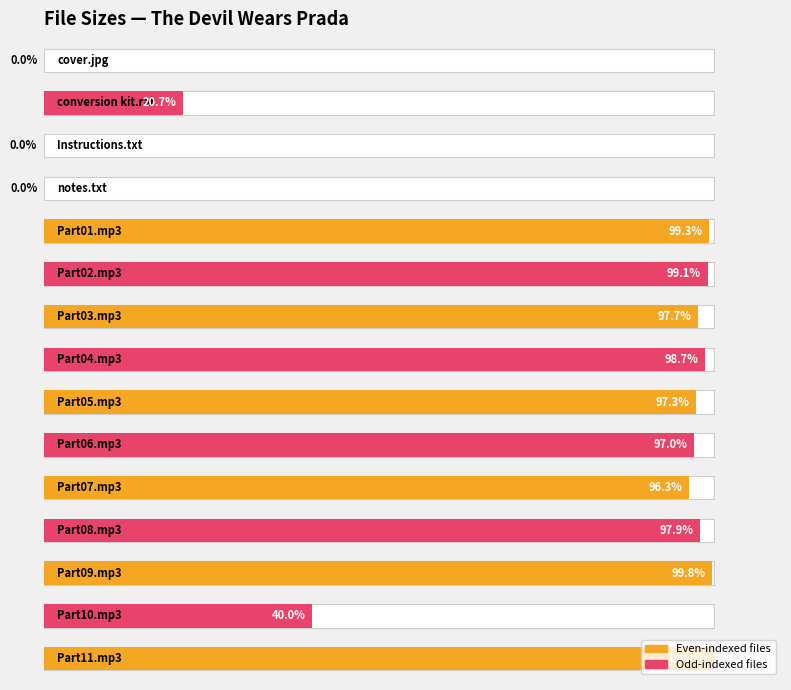

Are the bars horizontal?

Yes